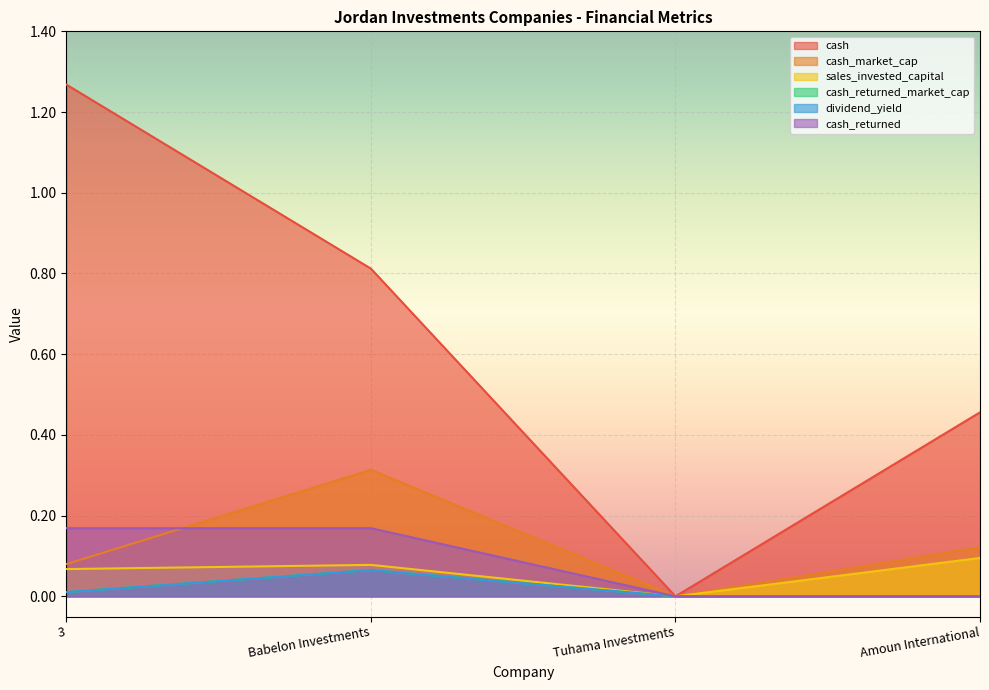

What is the difference between the maximum and second lowest values in the cash_returned series?

0.2